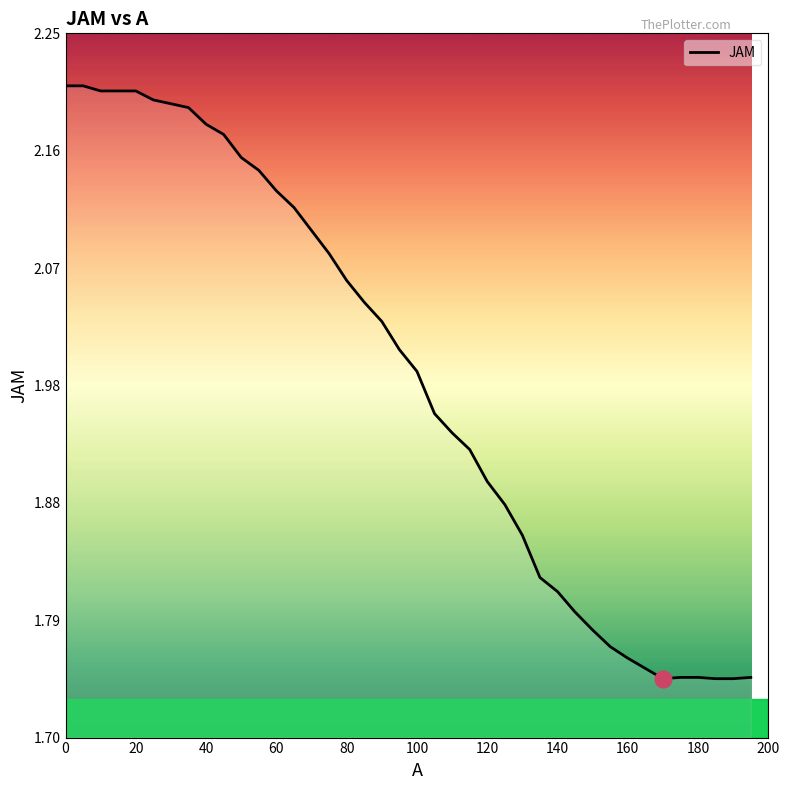

How many distinct data groups are displayed?

1